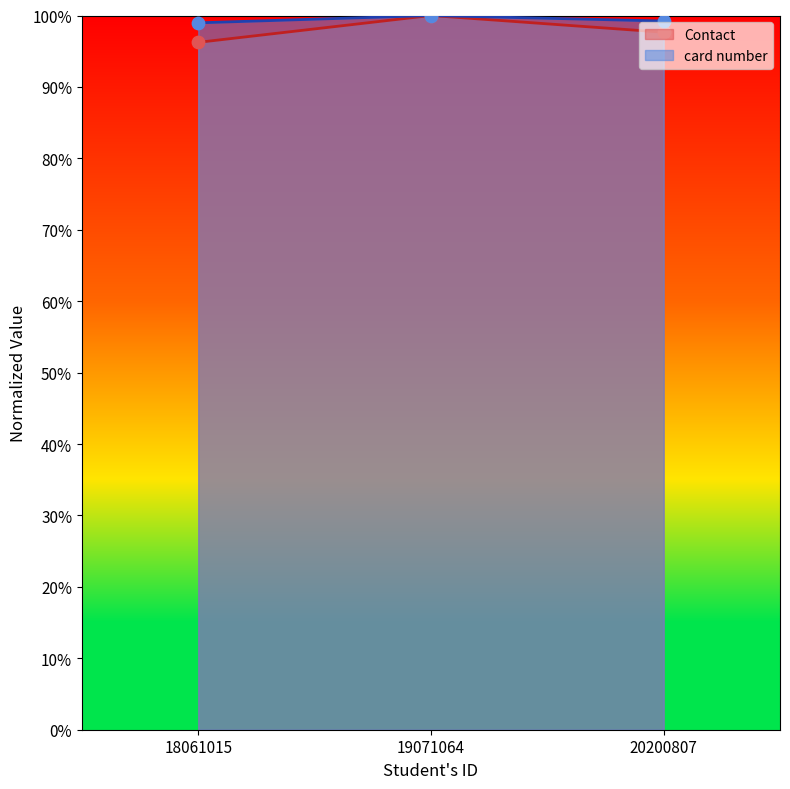

At which category is the sum across all series the highest?

19071064